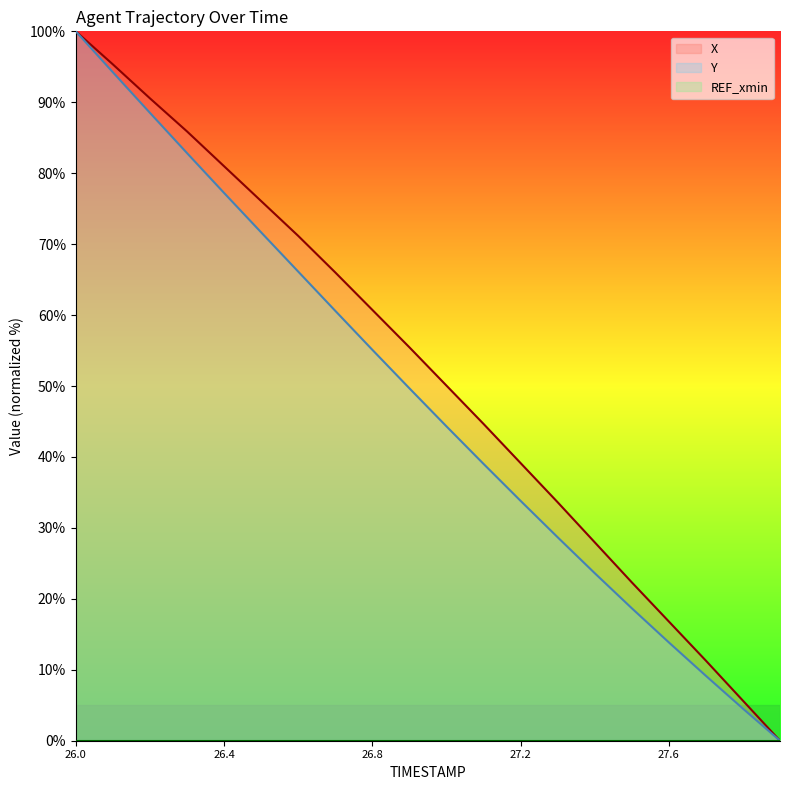

What is the spread (max minus min) of values at 26.8?

60.7